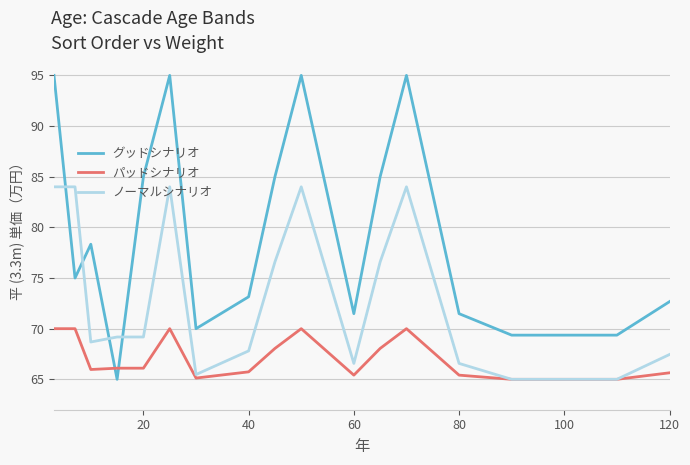

True or false: グッドシナリオ and パッドシナリオ cross at least once.

True